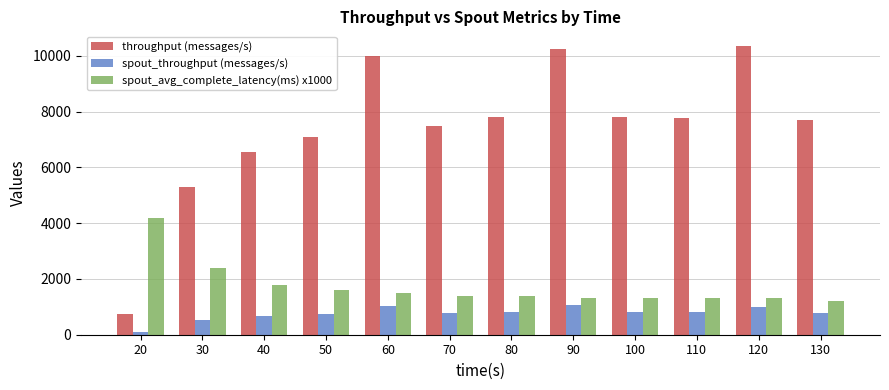

What is the sum of the throughput (messages/s) values at 50 and 130?

14797